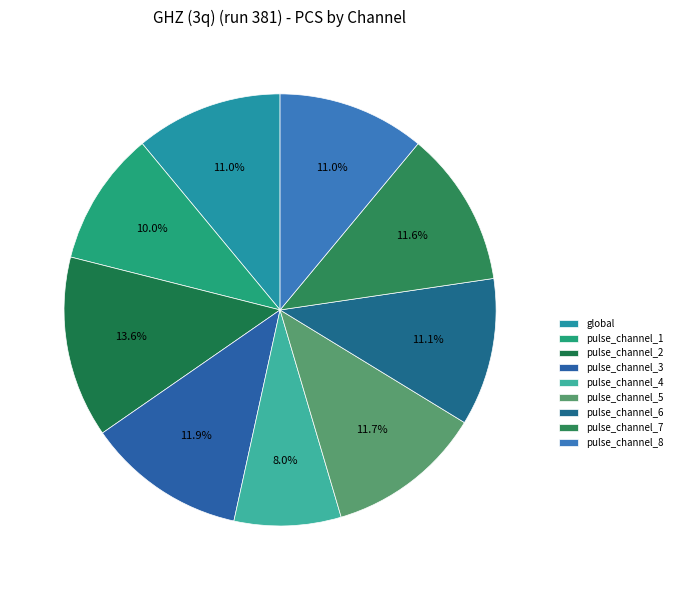

To the nearest percent, what is the difference between the largest and smallest slice percentages?

6%